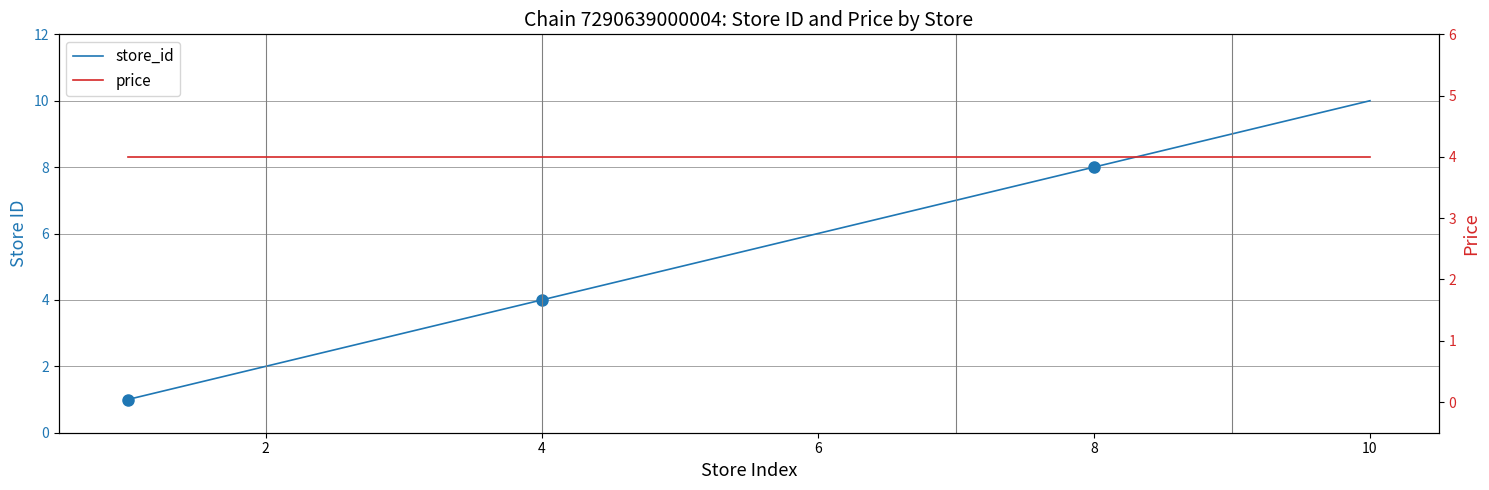

True or false: store_id has a value of 1 at 2.

False